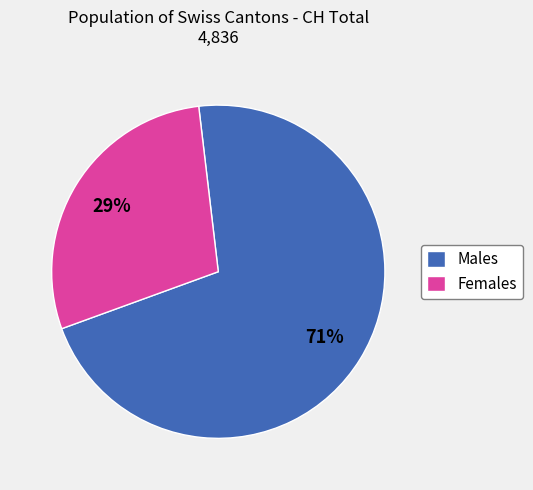

To the nearest percent, what is the average slice percentage?

50%